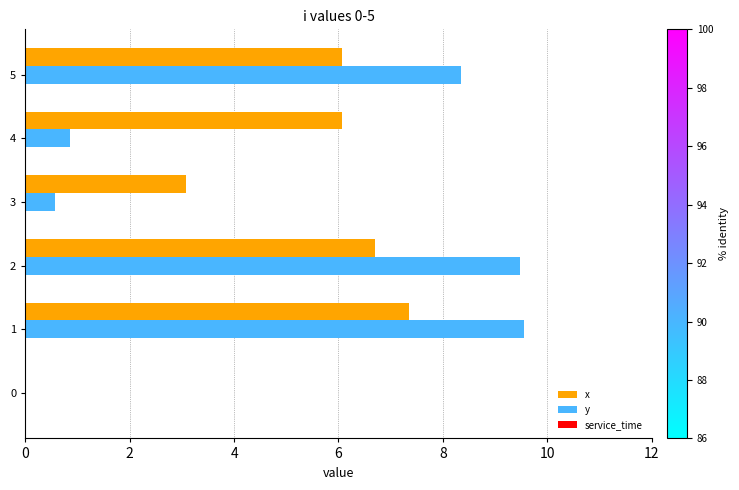

How many series are shown in this chart?

2